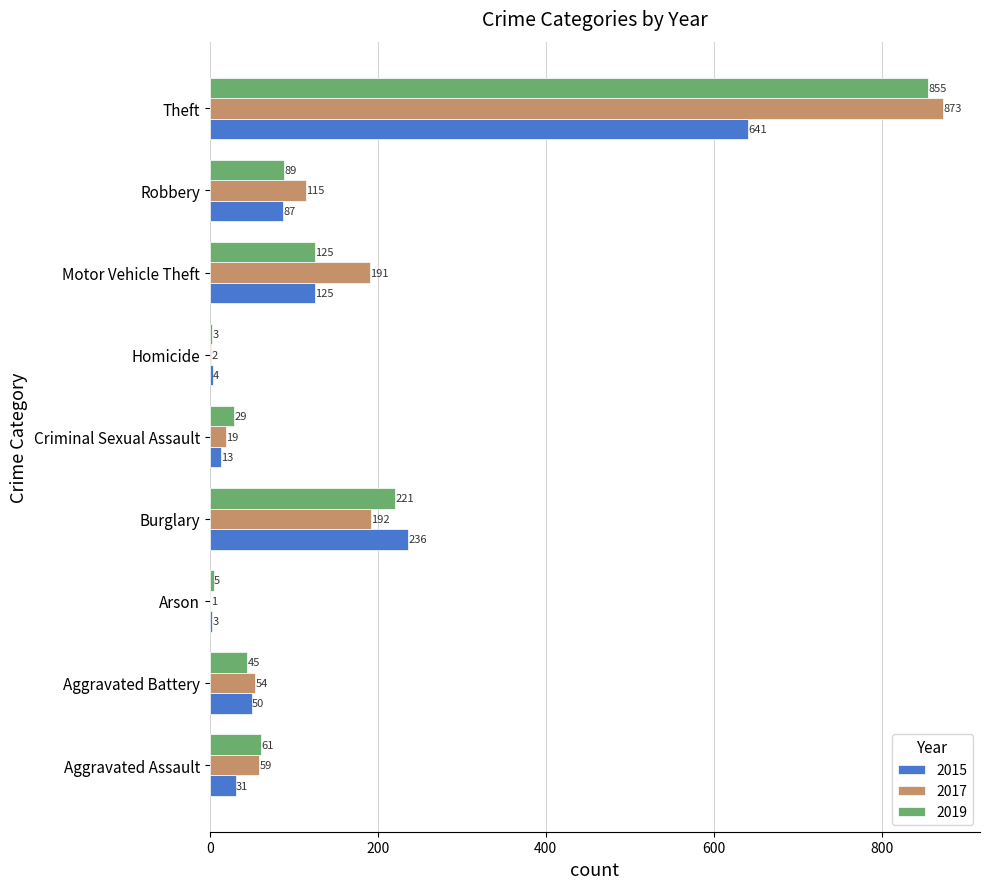

At which label is 2015 closest to 322?

Burglary